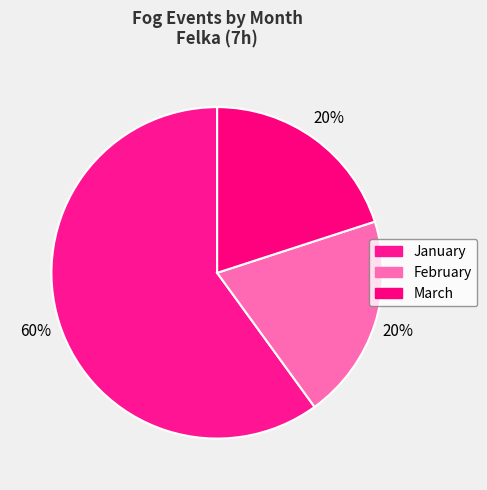

What is the majority slice?

January